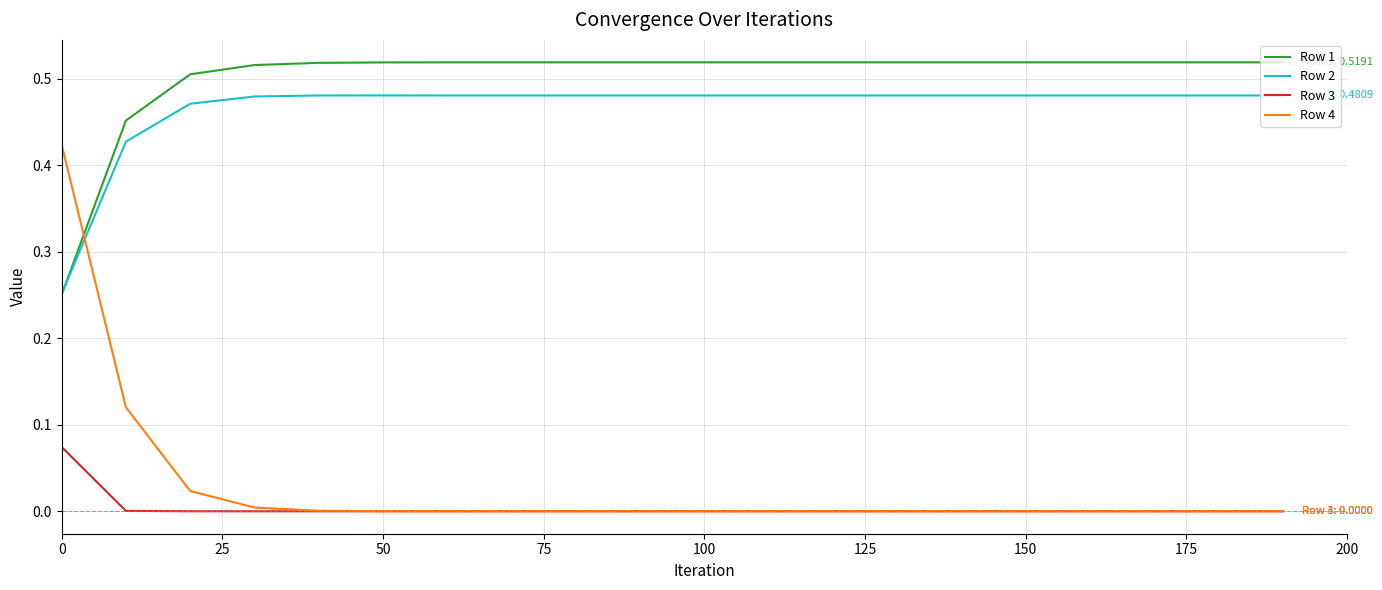

True or false: Row 1 and Row 3 intersect in this chart.

False